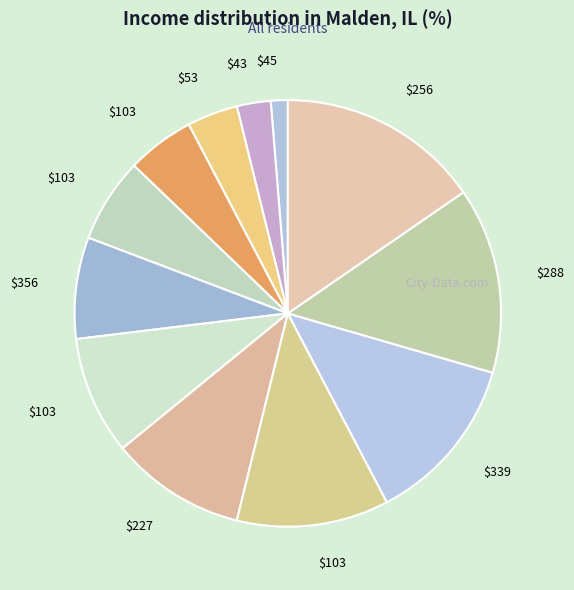

How many slices are in this pie chart?

12